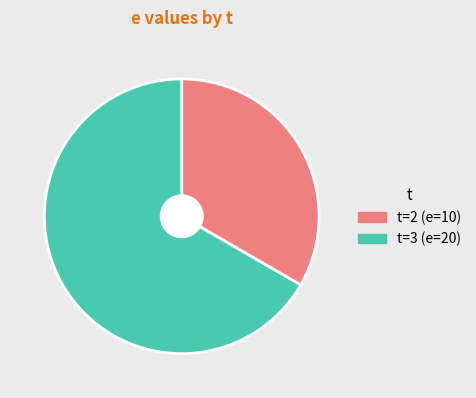

Is there any slice that represents more than half of the pie?

Yes